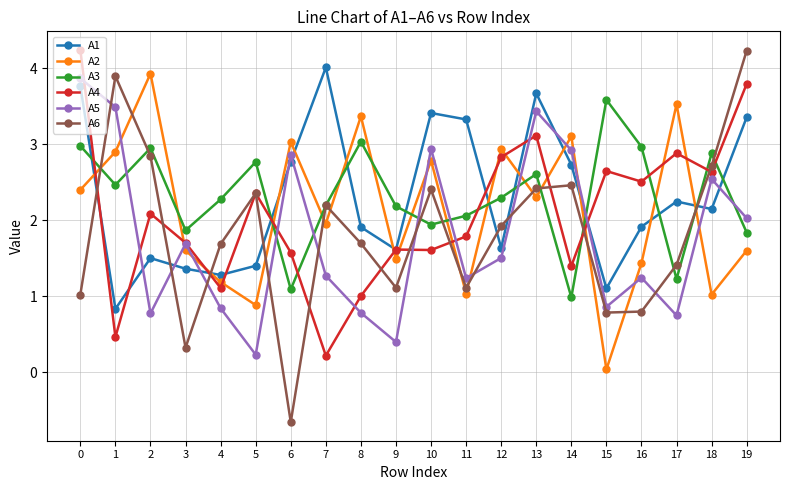

At which category does A5 reach its first local peak?

3